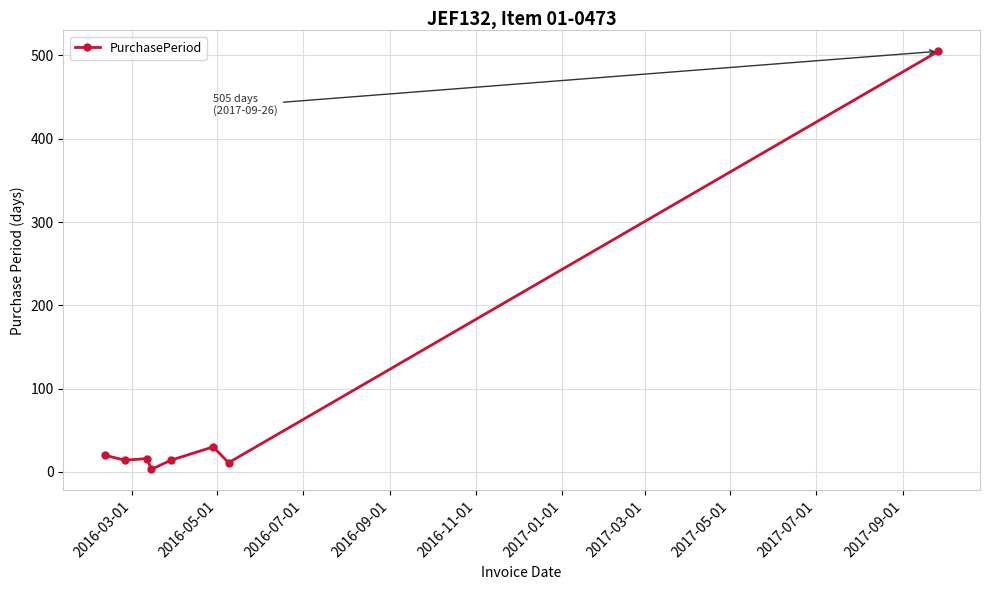

What is the greatest value displayed?

505